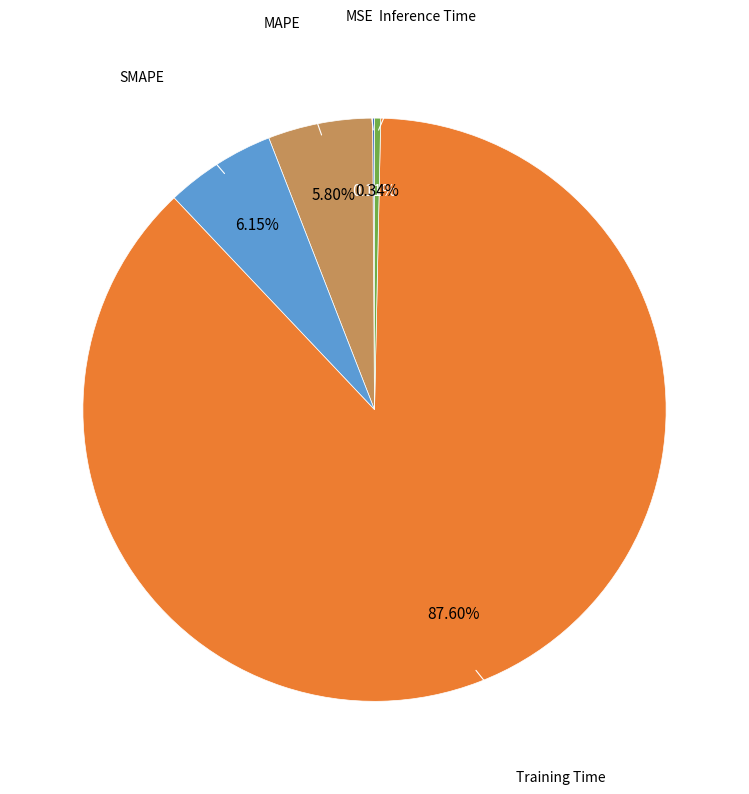

Is there any slice that represents more than half of the pie?

Yes